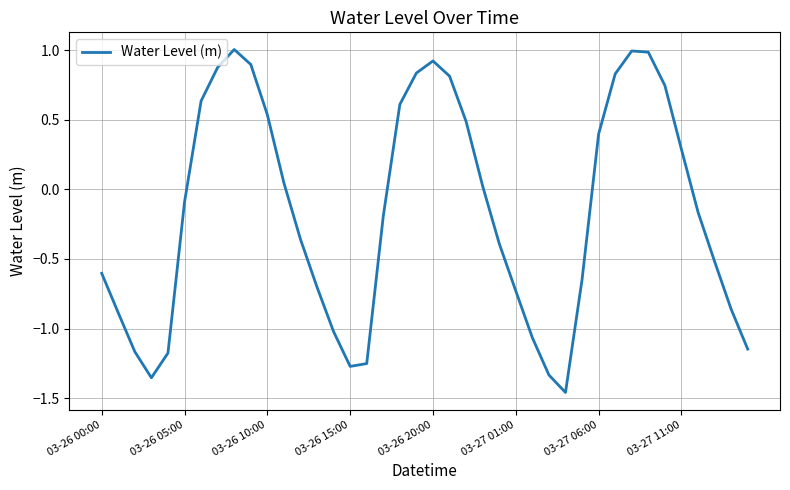

What is the maximum value shown in the chart?

1.0